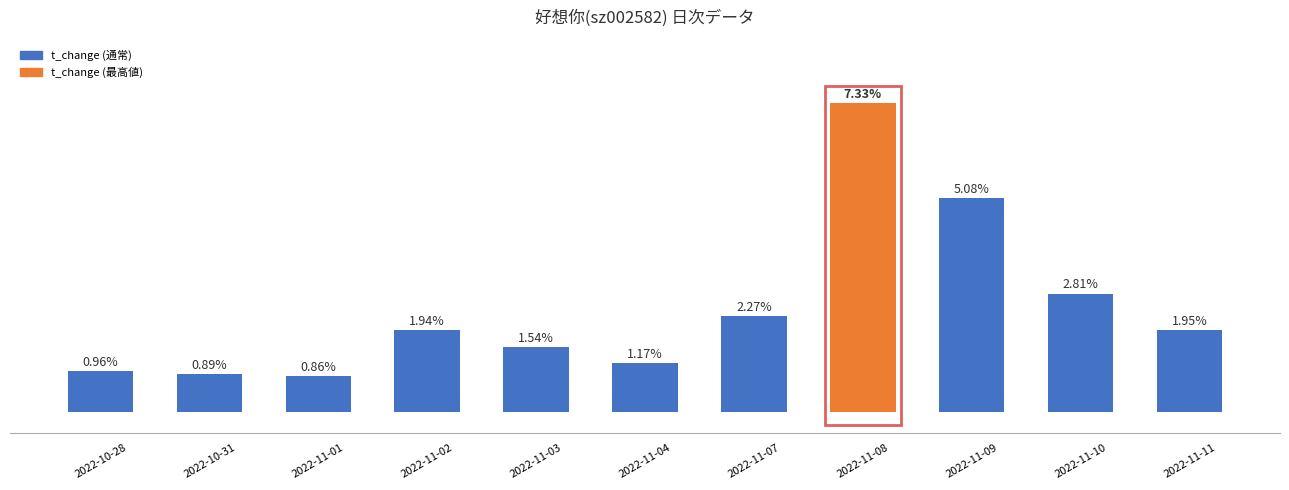

Between 2022-11-04 and 2022-10-28, which is larger?

2022-11-04